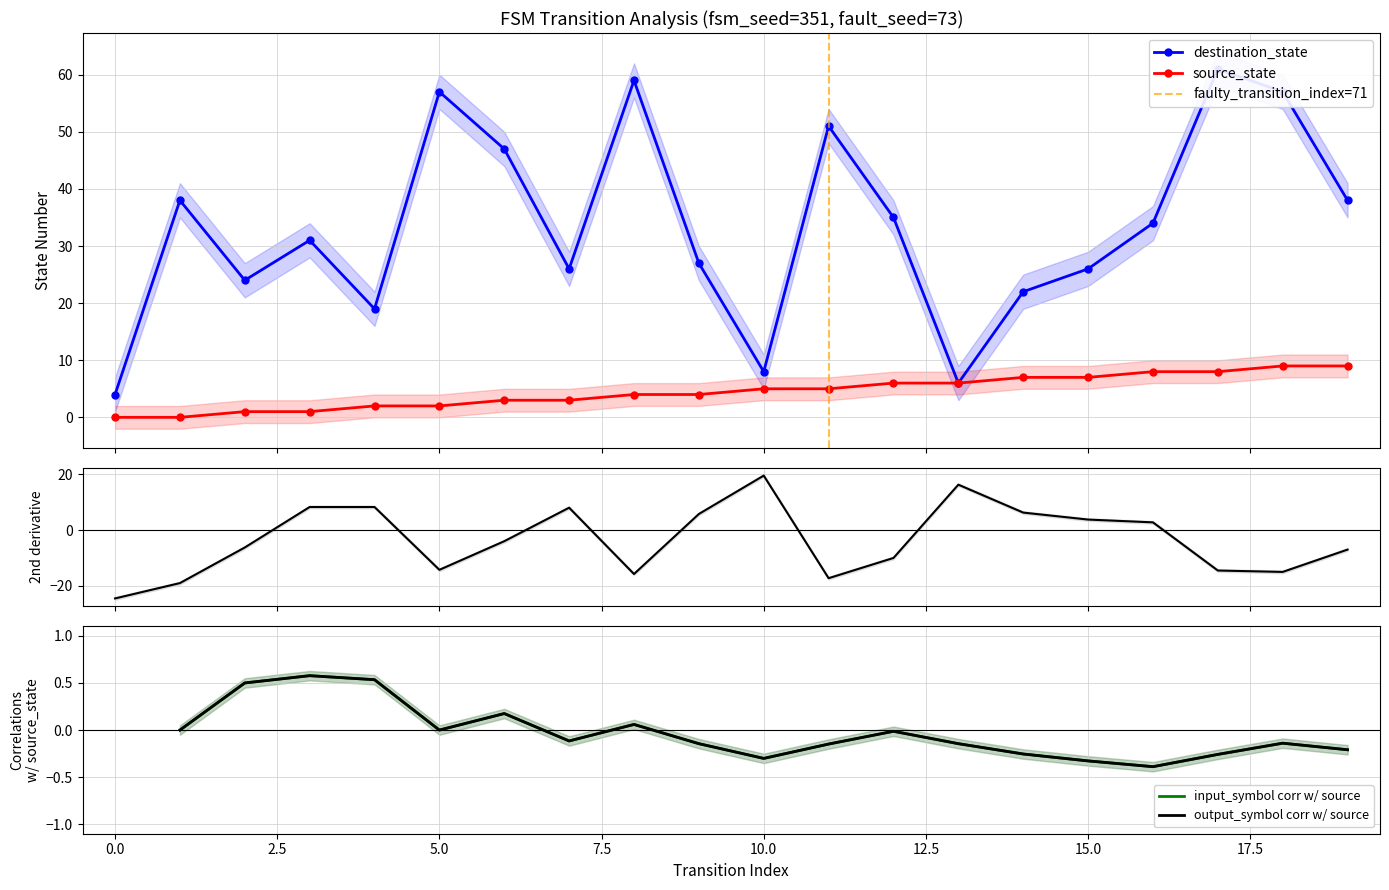

Is this an area chart (filled region under the line)?

No